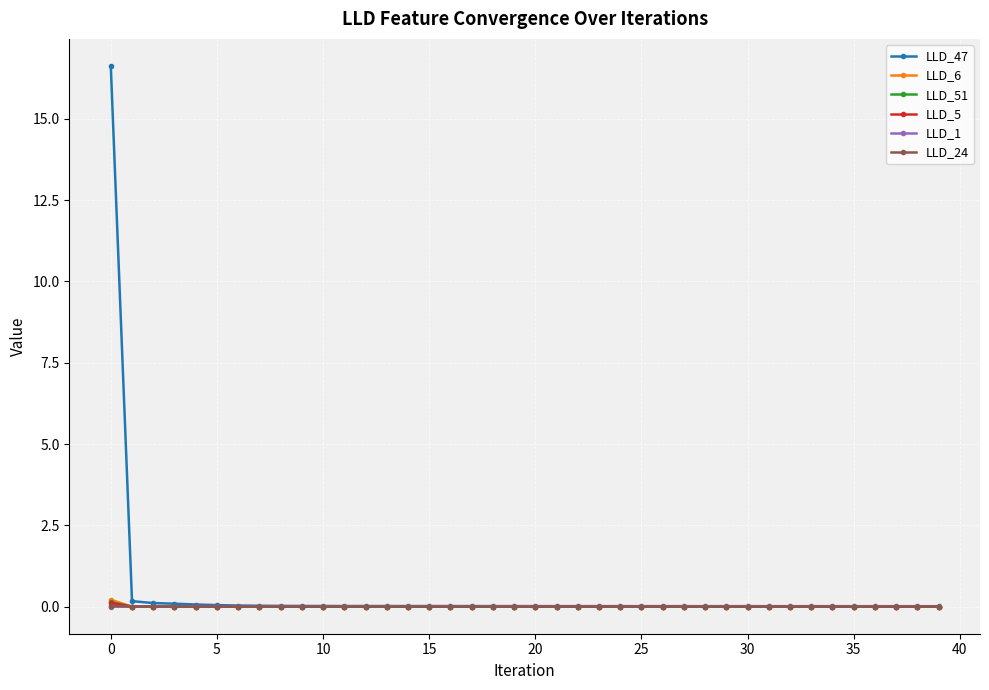

What is the maximum value shown in the chart?

16.6